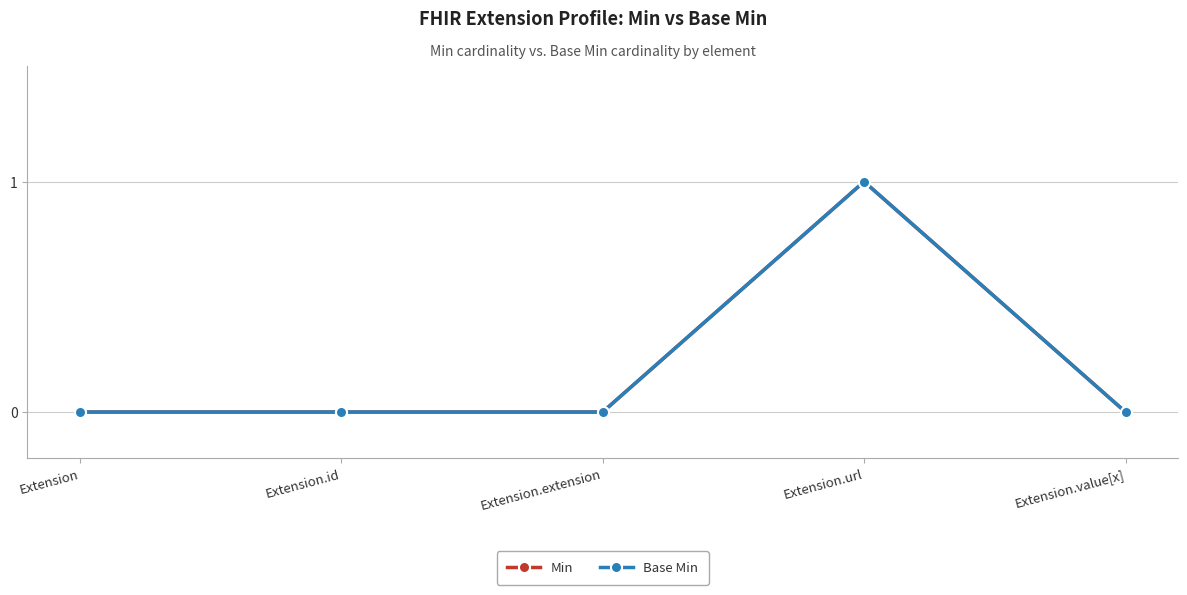

True or false: Min and Base Min intersect in this chart.

False